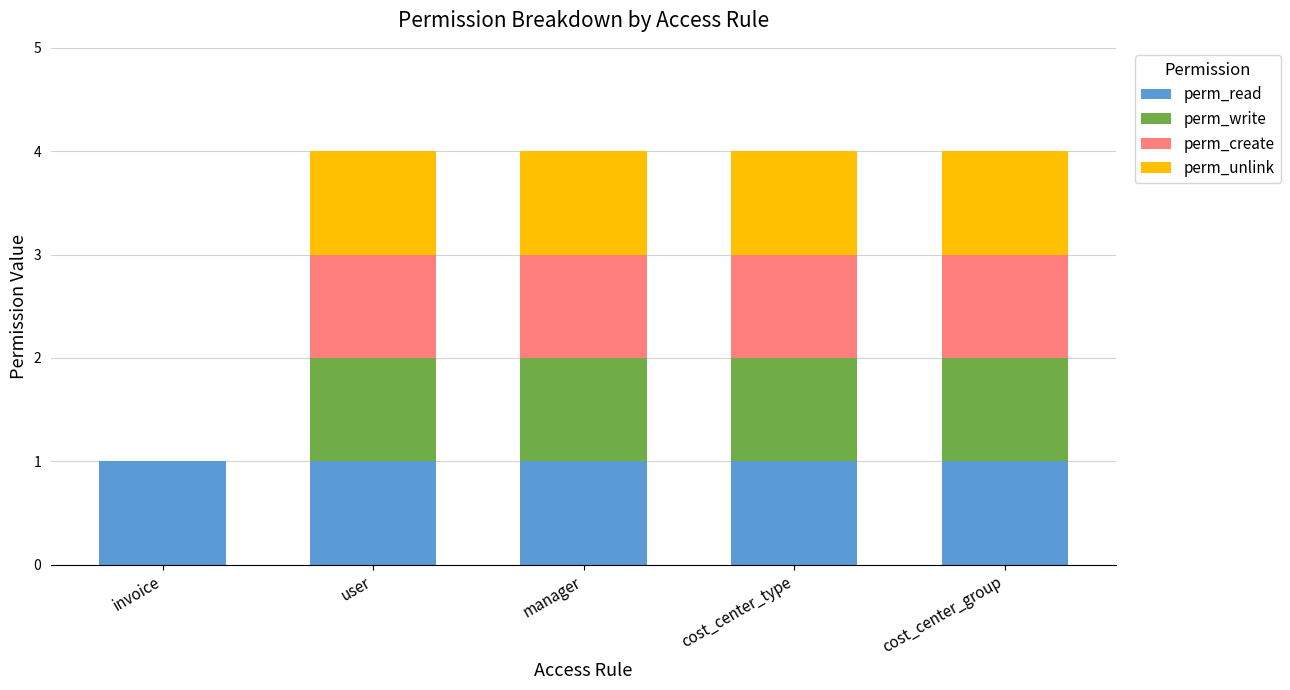

Count the number of data series in this chart.

4